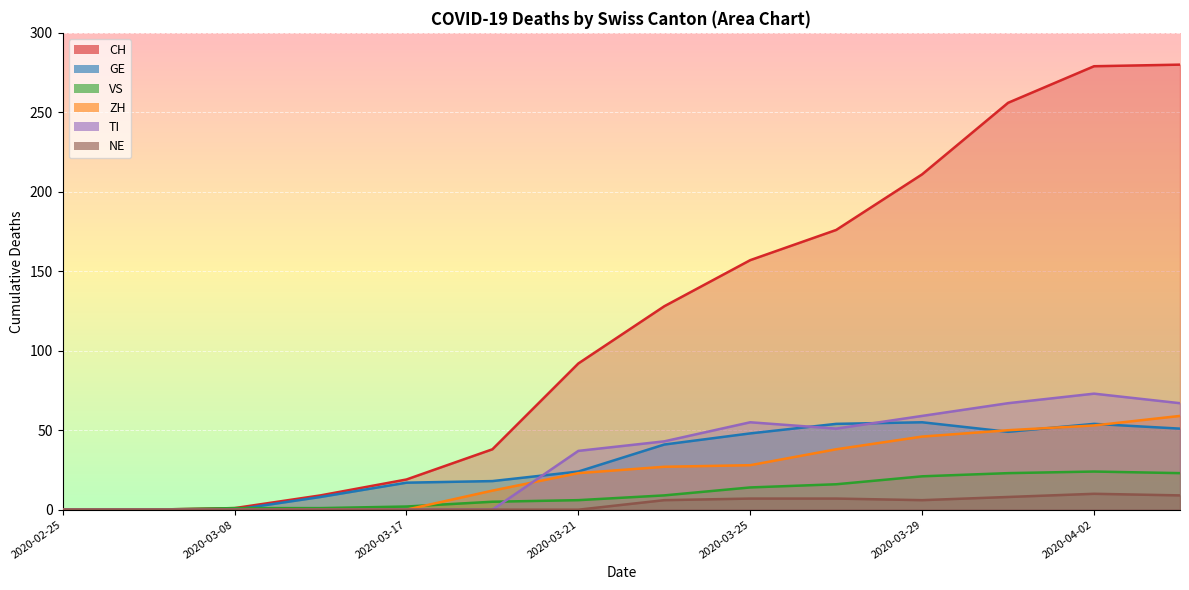

At which label does CH first exceed 128?

2020-03-25